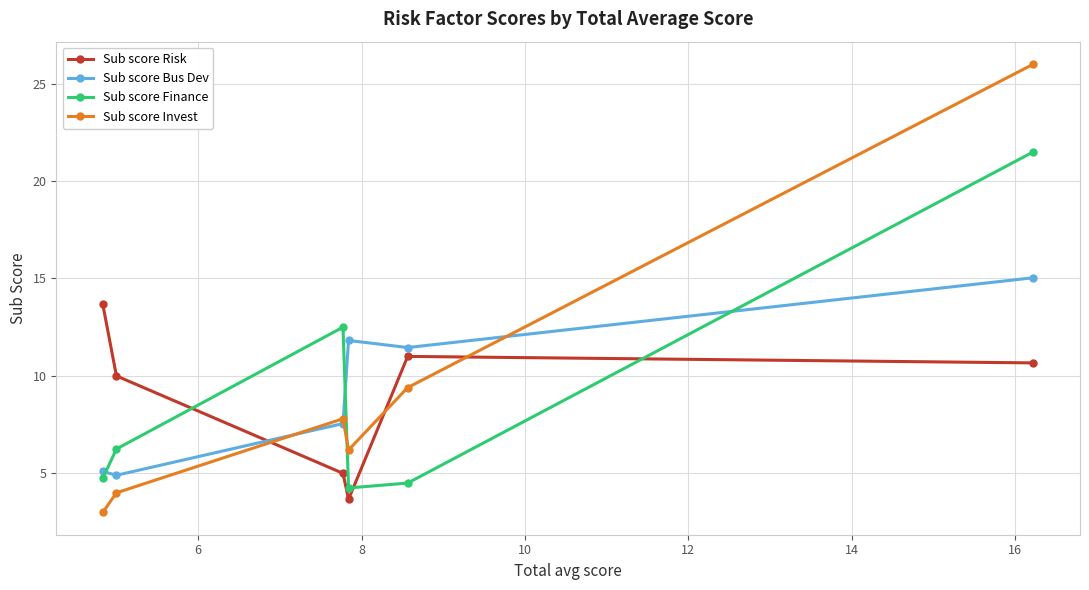

What are all the series names shown in the legend?

Sub score Risk, Sub score Bus Dev, Sub score Finance, Sub score Invest